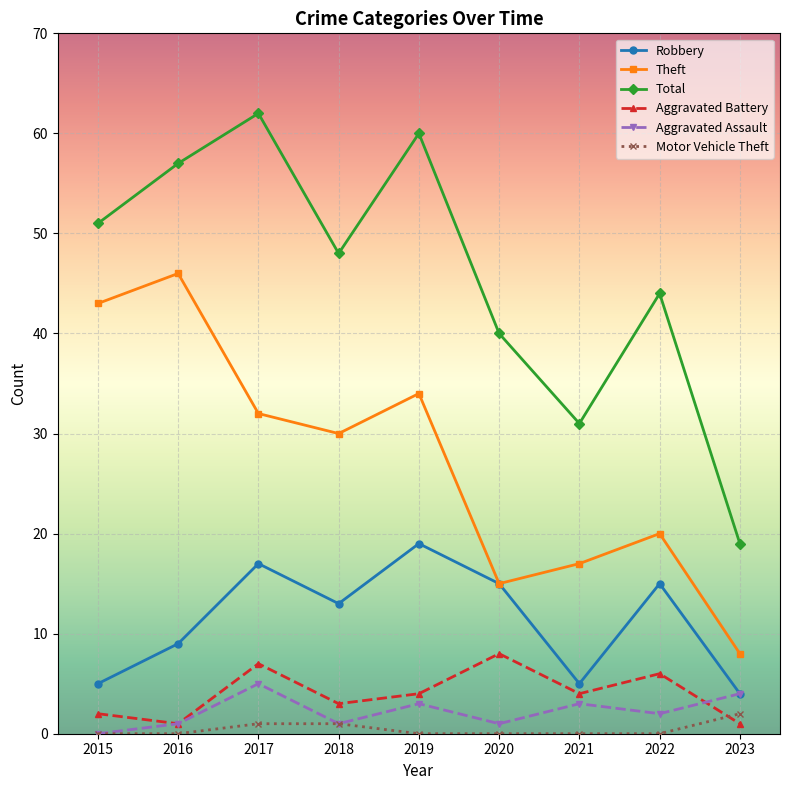

At 2017, list the series in order from largest to smallest.

Total, Theft, Robbery, Aggravated Battery, Aggravated Assault, Motor Vehicle Theft